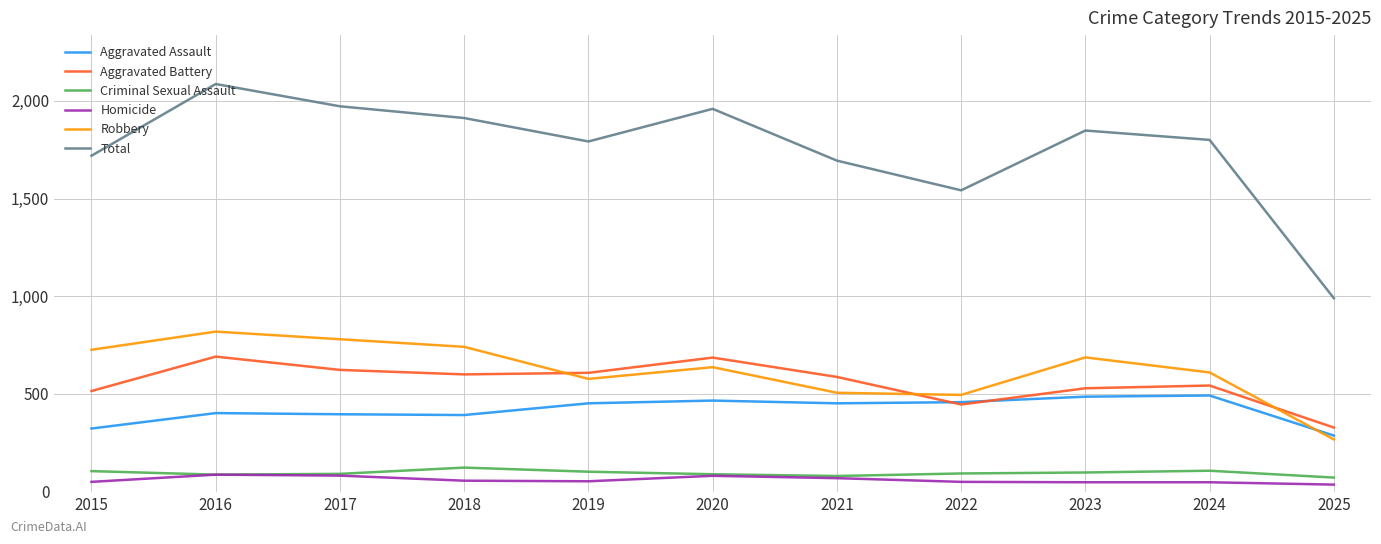

What are all the series names shown in the legend?

Aggravated Assault, Aggravated Battery, Criminal Sexual Assault, Homicide, Robbery, Total